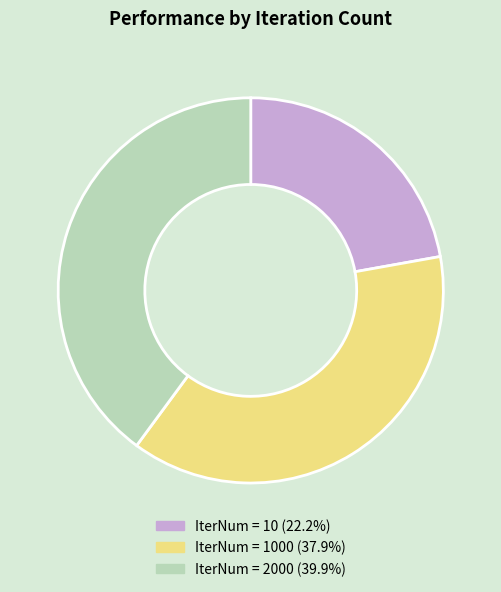

Is there any slice that represents more than half of the pie?

No